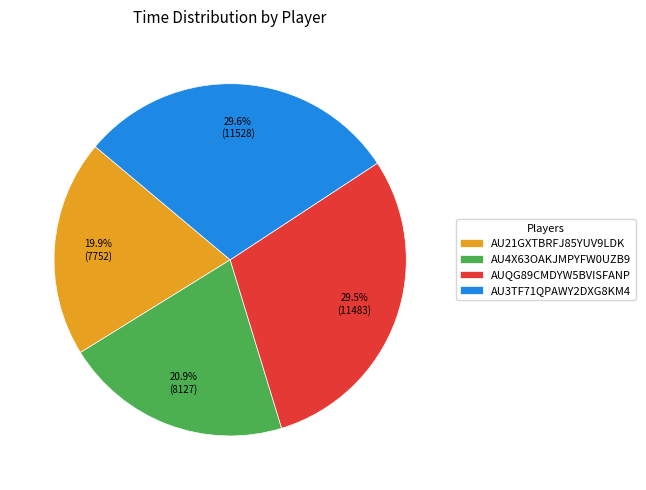

To the nearest percent, what is the difference between the largest and smallest slice percentages?

10%